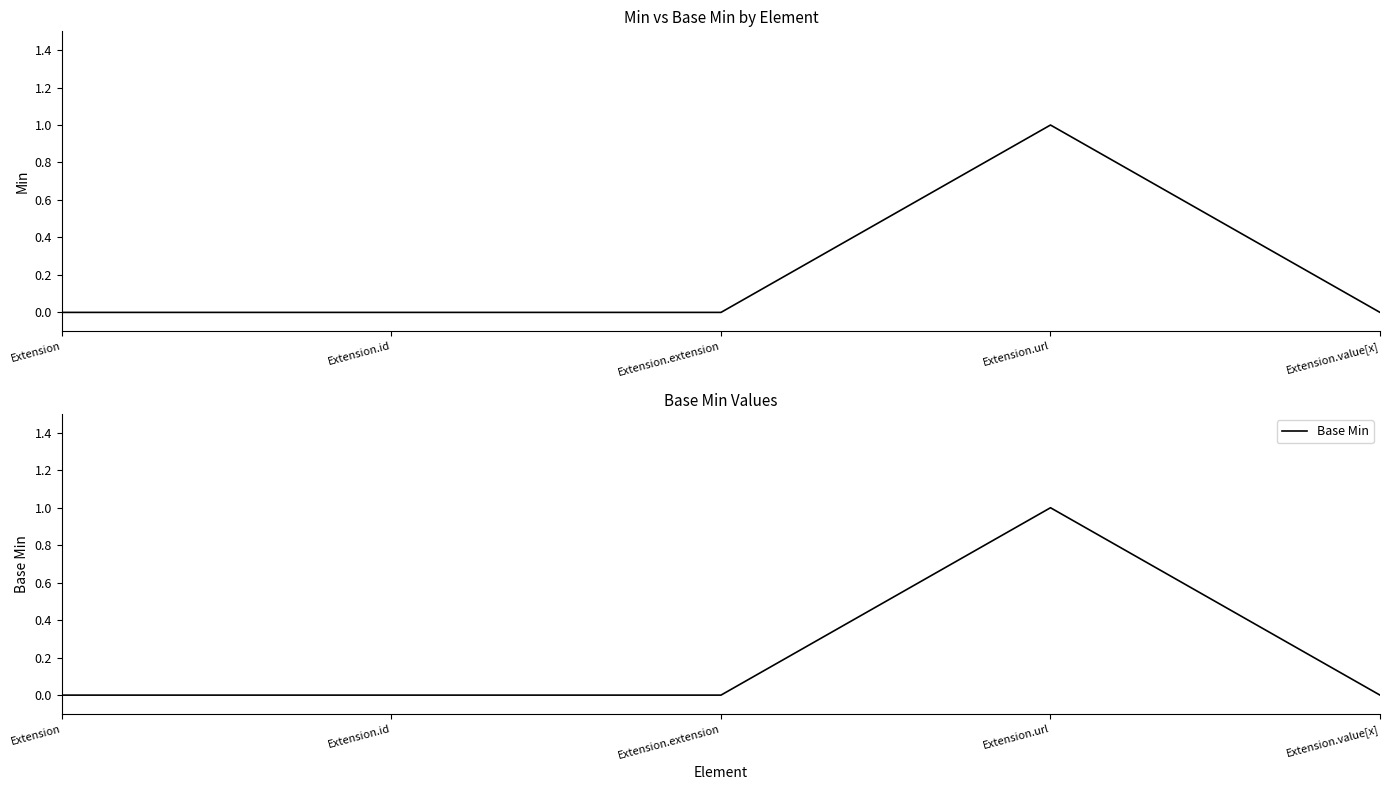

What is the difference between the maximum and minimum values in the Min series?

1